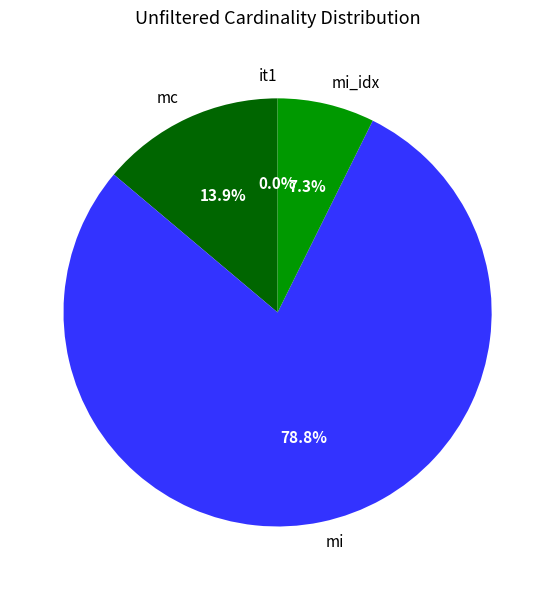

Which has a higher value, mi or mc?

mi